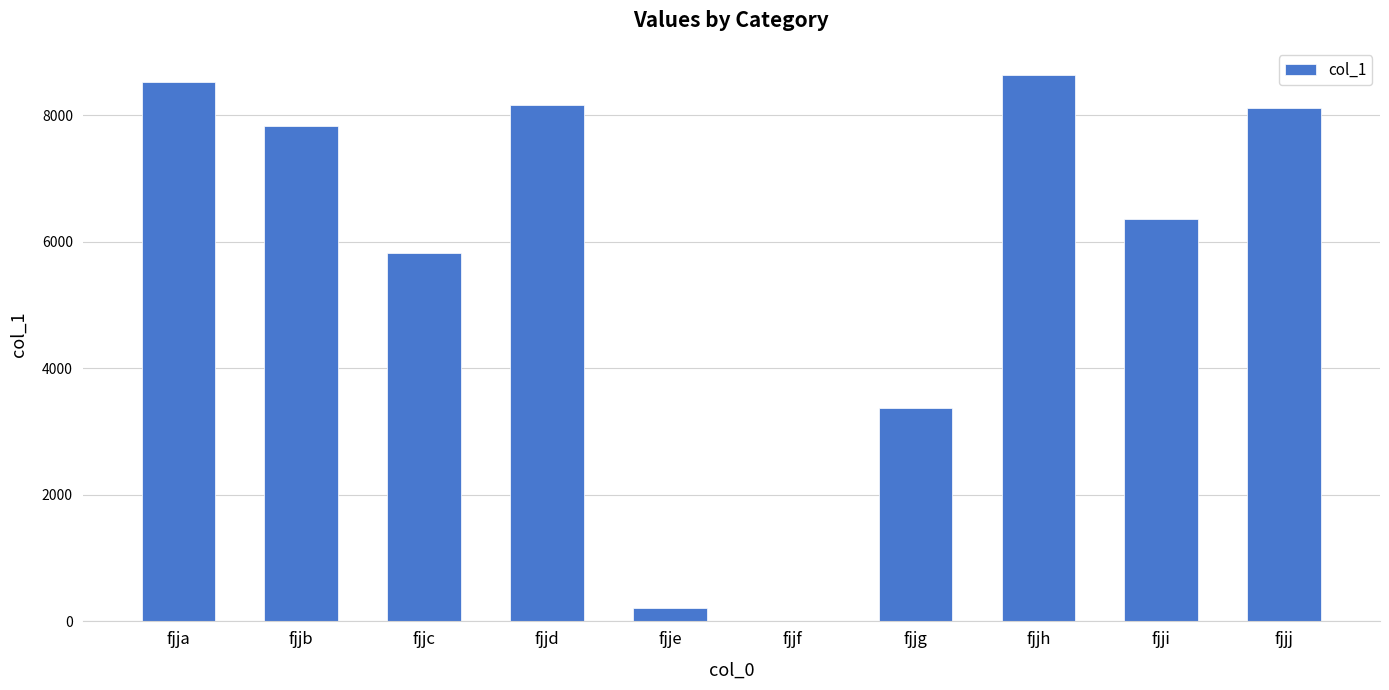

What is the maximum value shown in the chart?

8638